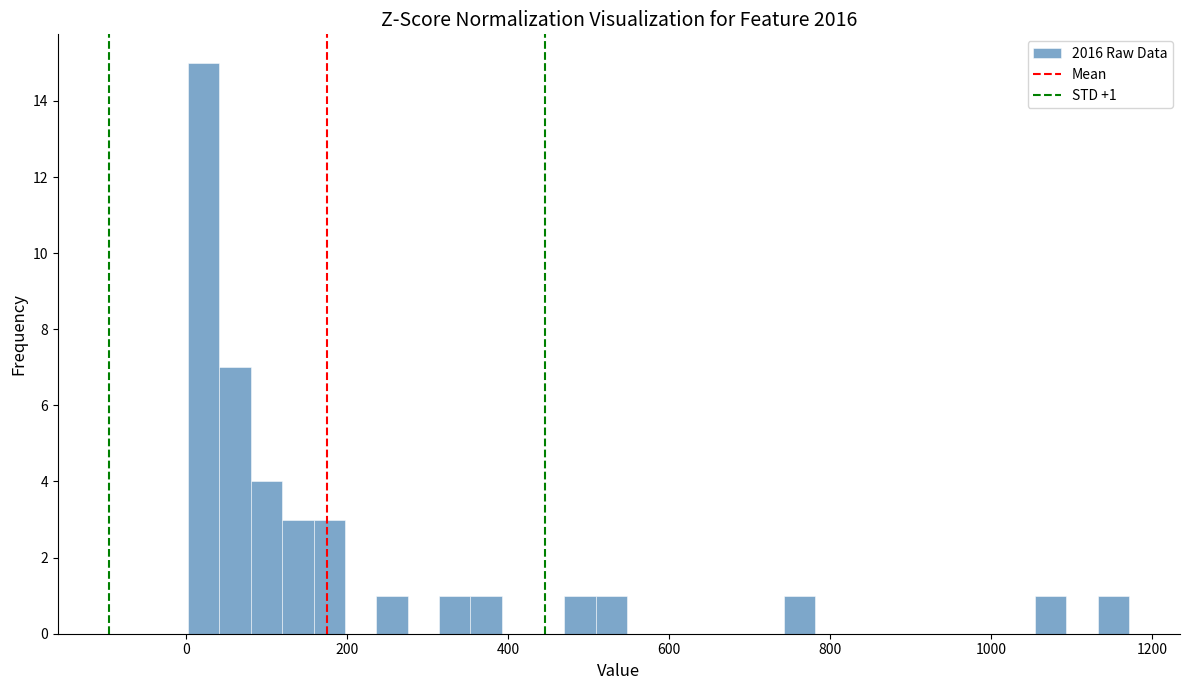

Read against the x-axis, roughly where is the centre of the tallest bar?

20